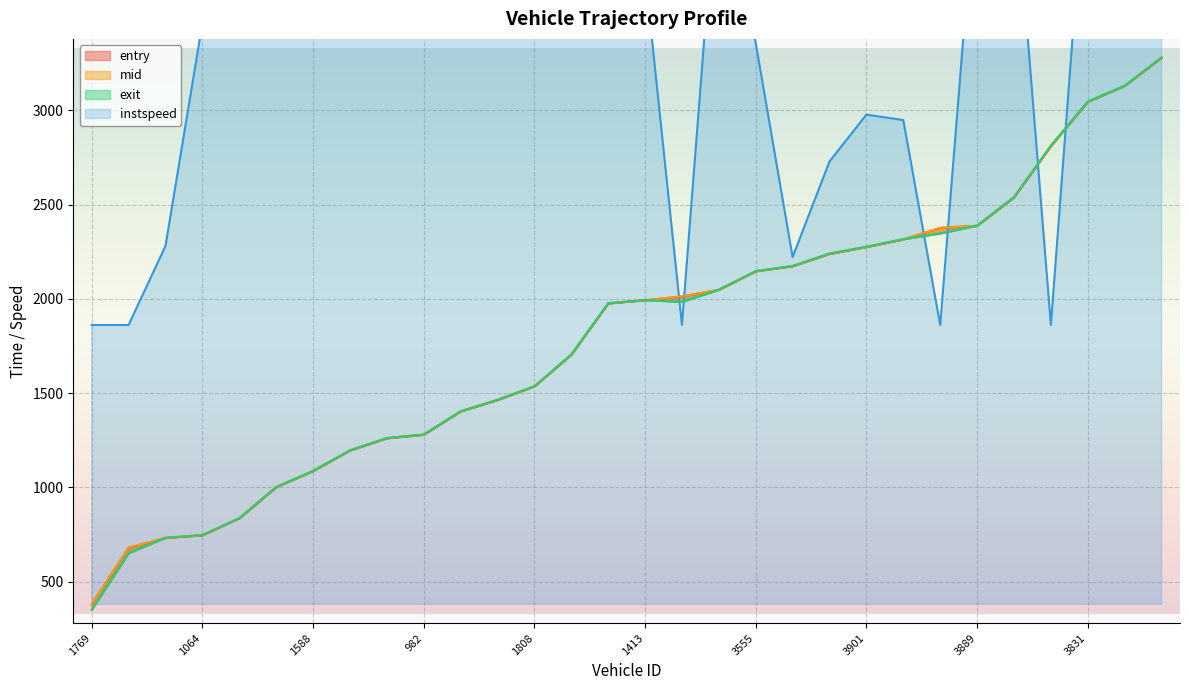

At which category is the sum across all series the highest?

3831